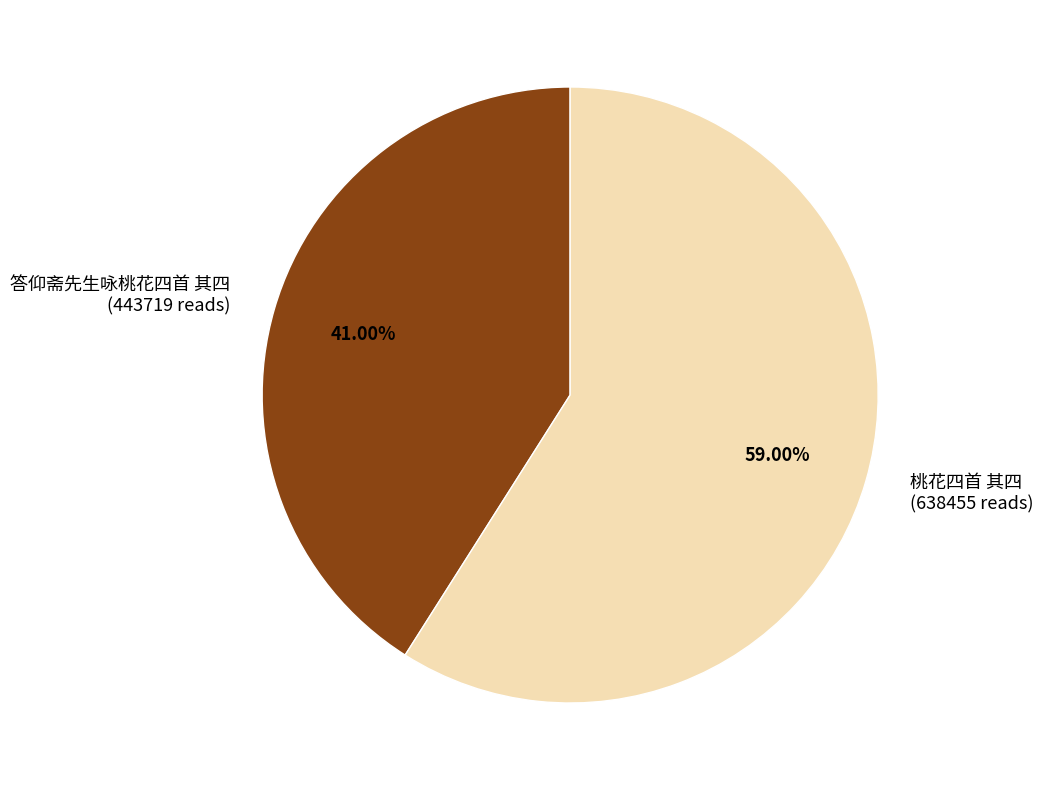

To the nearest percent, what is the combined percentage of 答仰斋先生咏桃花四首 其四 and 桃花四首 其四?

100%